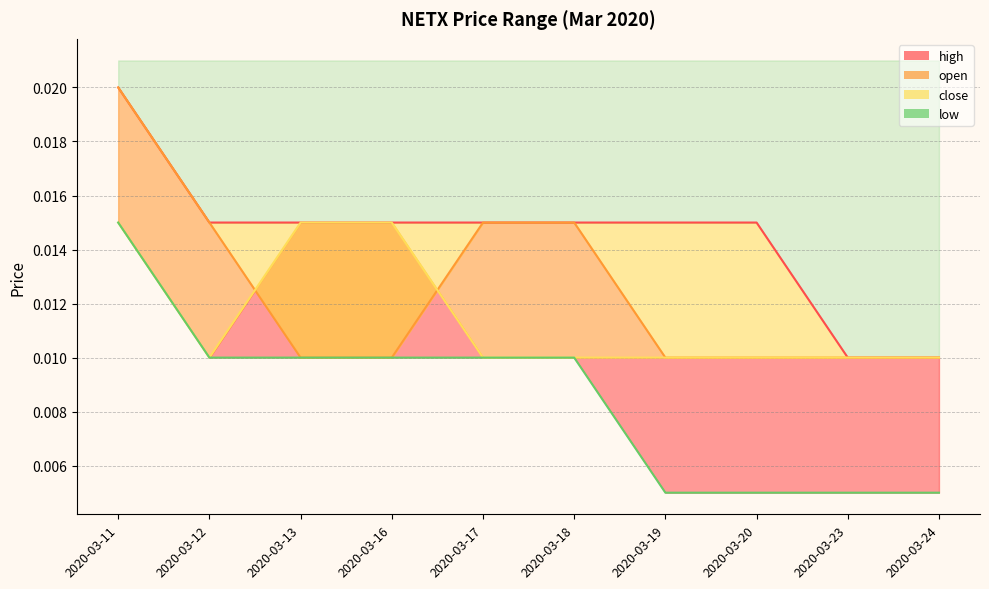

Does the chart display data point markers on the line(s)?

No